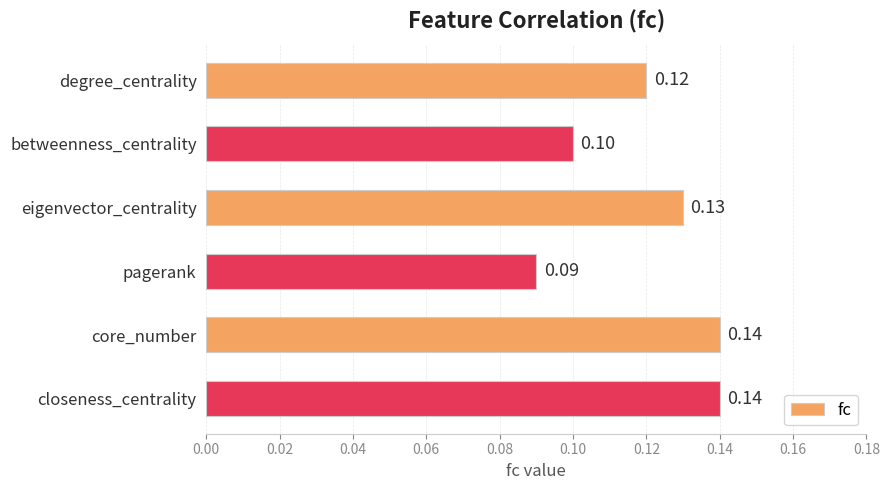

Between degree_centrality and closeness_centrality, which is larger?

closeness_centrality